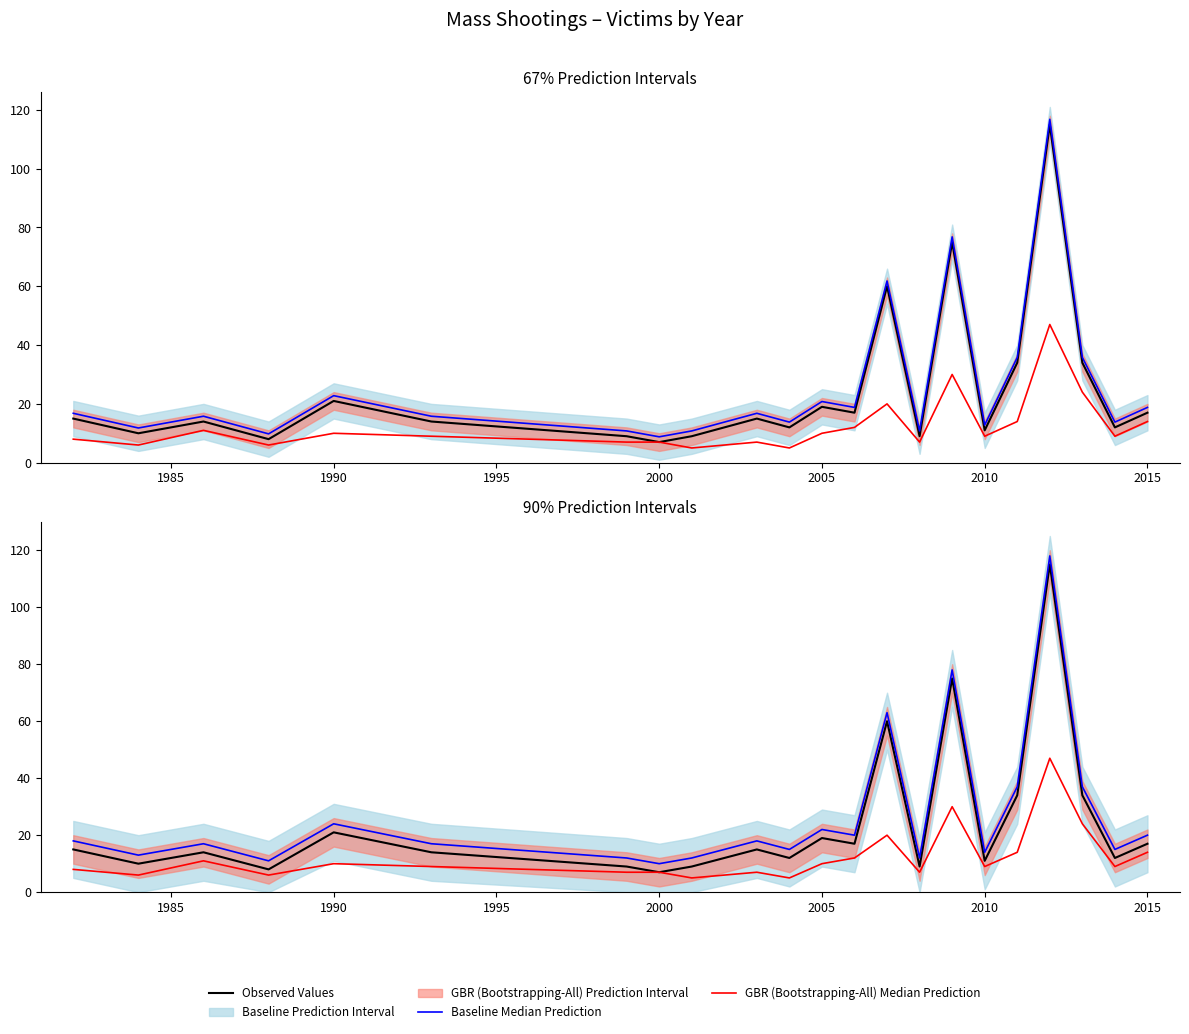

How many data points in GBR (Bootstrapping-All) Median Prediction are less than 9?

9